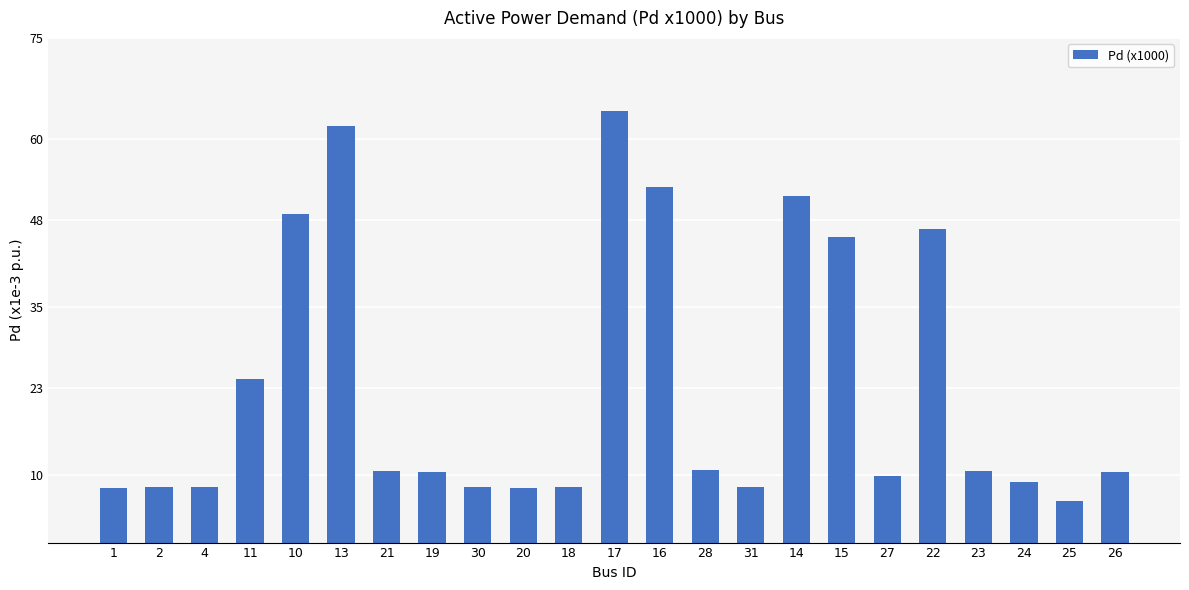

At which category does the chart reach its peak across all series?

17